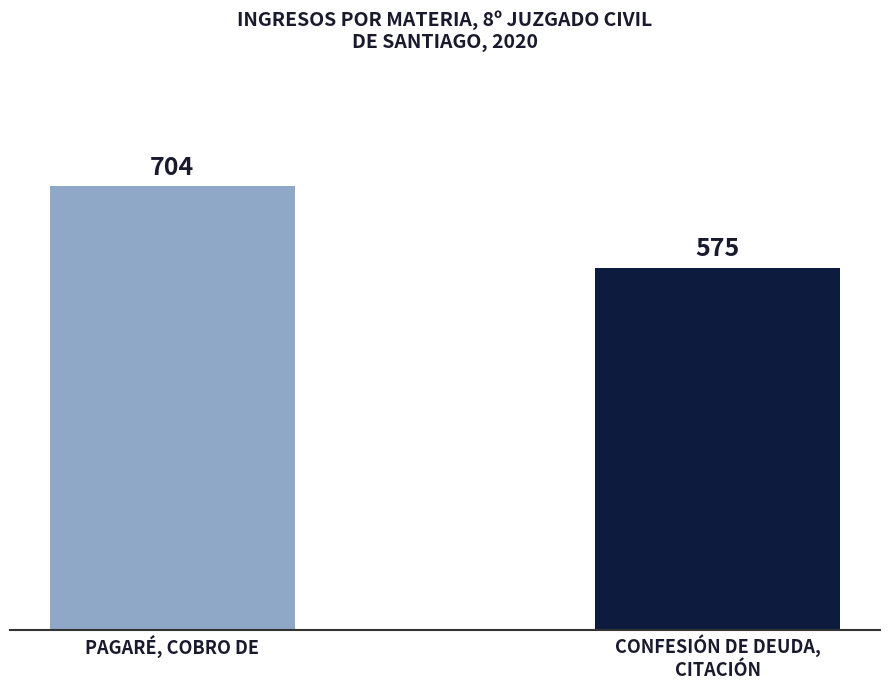

Is it true that the value at PAGARÉ, COBRO DE is 1026?

False